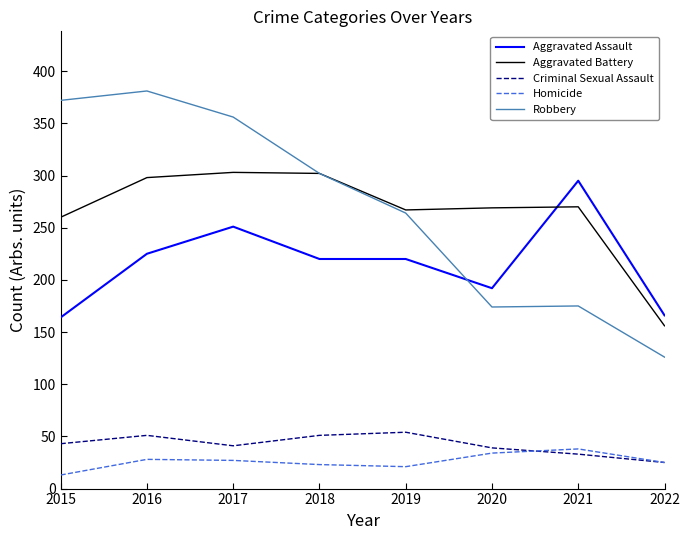

How many intersections are there between Robbery and Aggravated Assault?

1